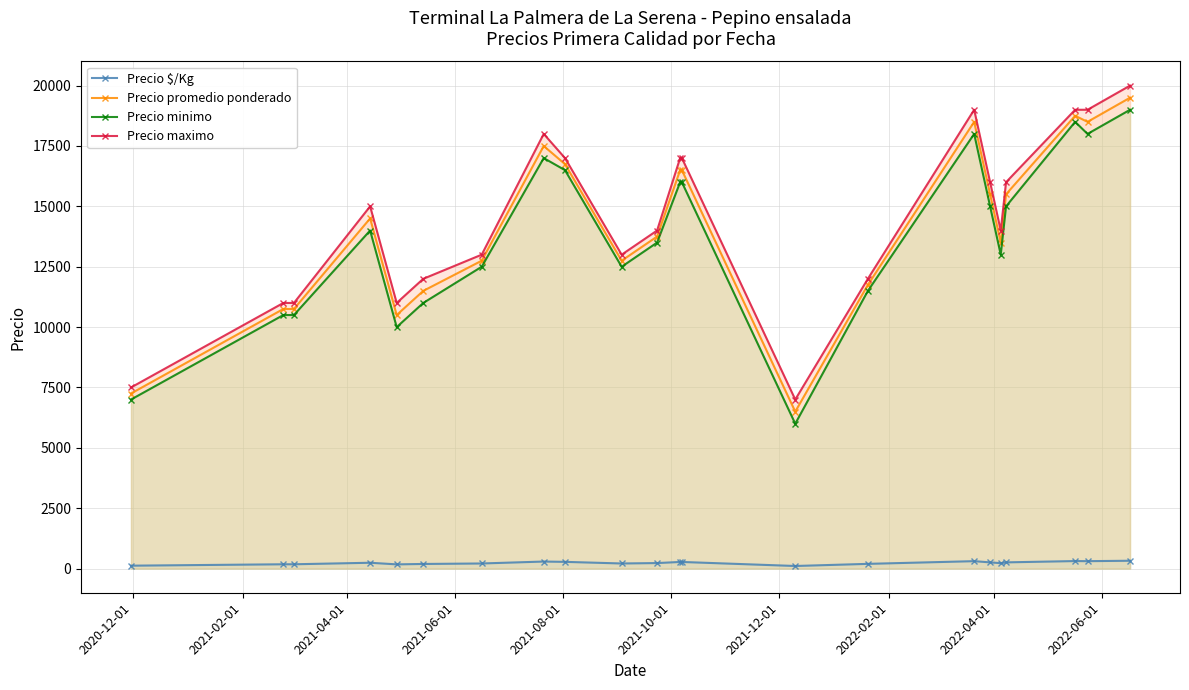

True or false: Precio maximo and Precio promedio ponderado cross at least once.

False